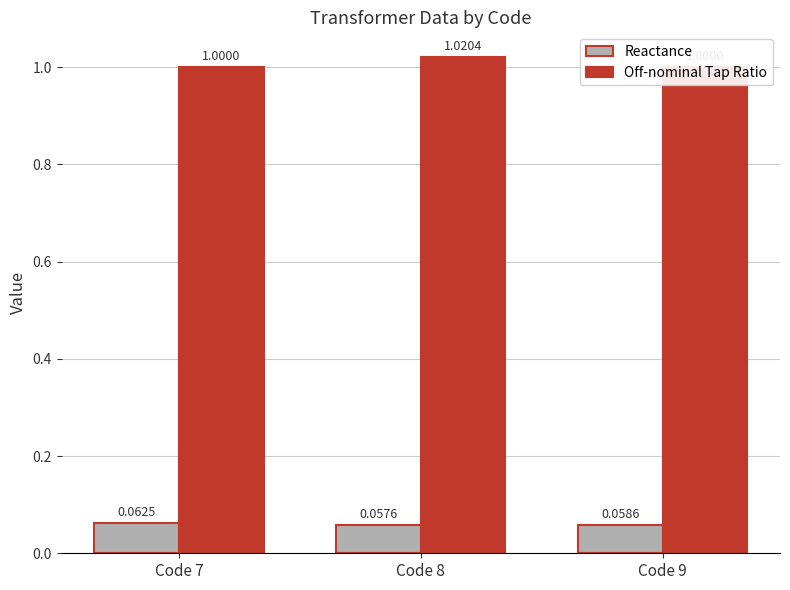

The Off-nominal Tap Ratio series shows 1.8 at Code 8. True or false?

False